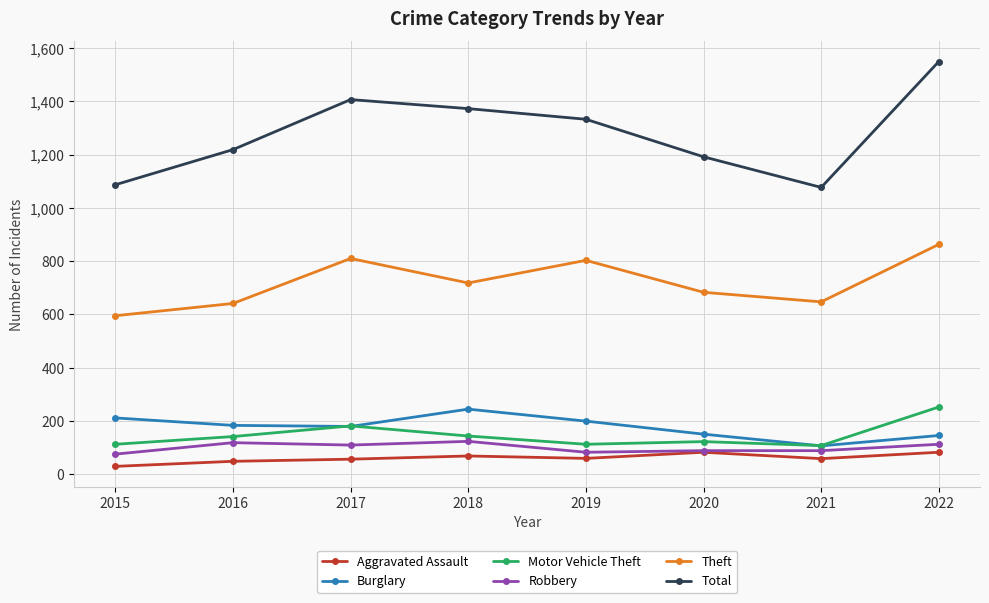

Which series has the widest spread of values?

Total